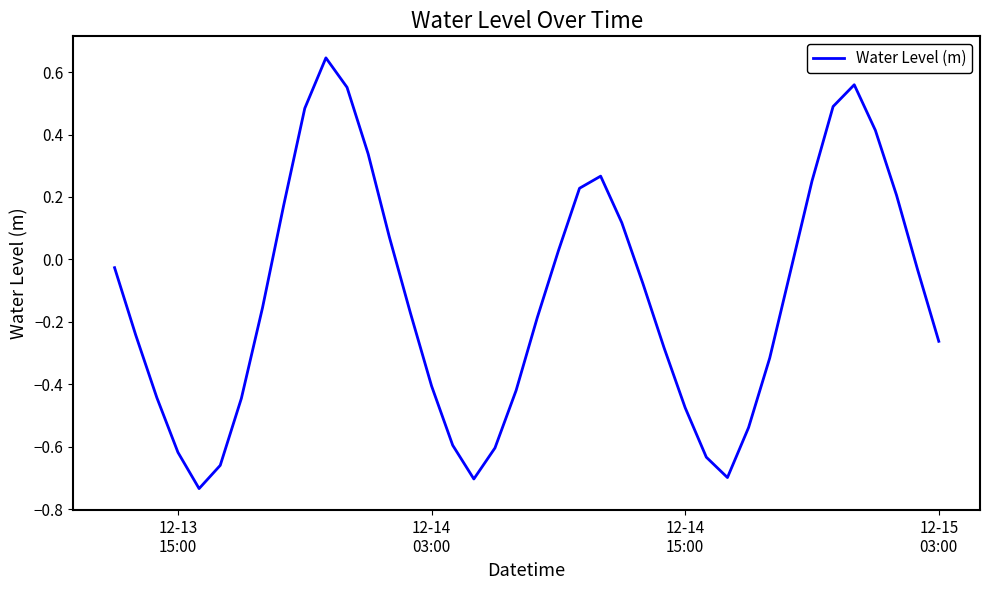

How many points are lower than both their immediate neighbors (excluding endpoints)?

3